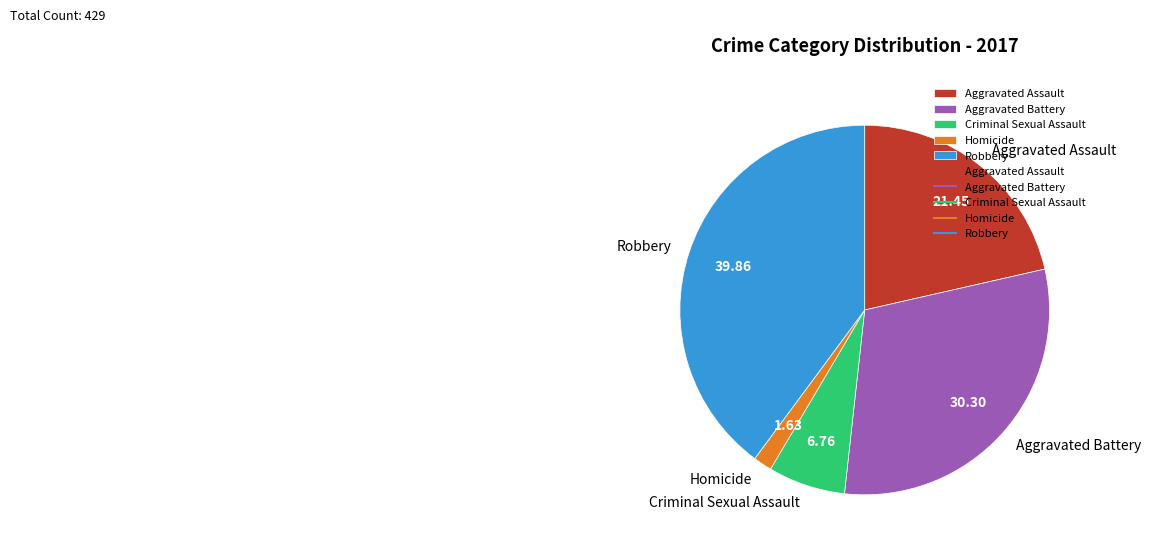

Rank the categories by value from highest to lowest.

Robbery, Aggravated Battery, Aggravated Assault, Criminal Sexual Assault, Homicide